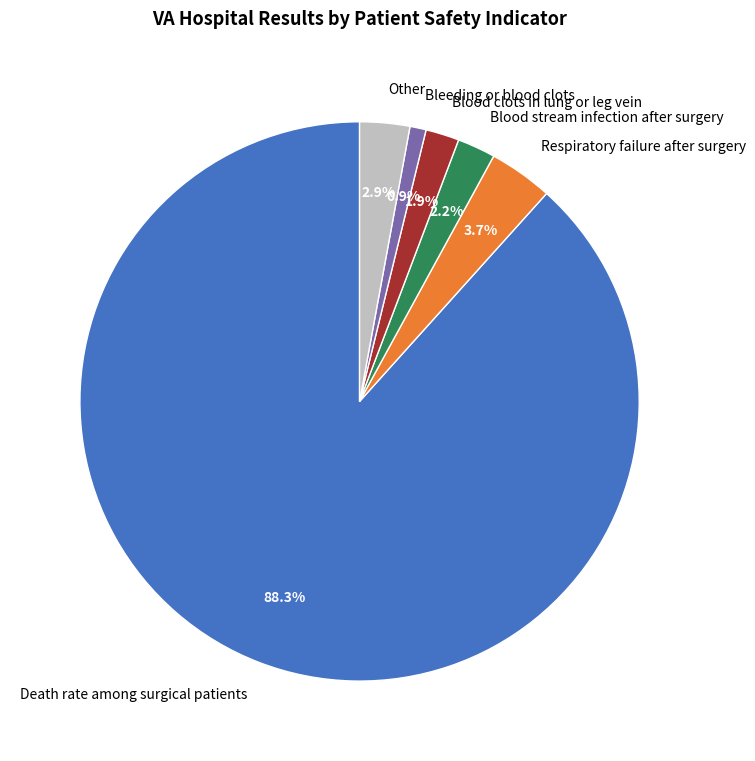

To the nearest percent, what is the difference between the largest and smallest slice percentages?

87%